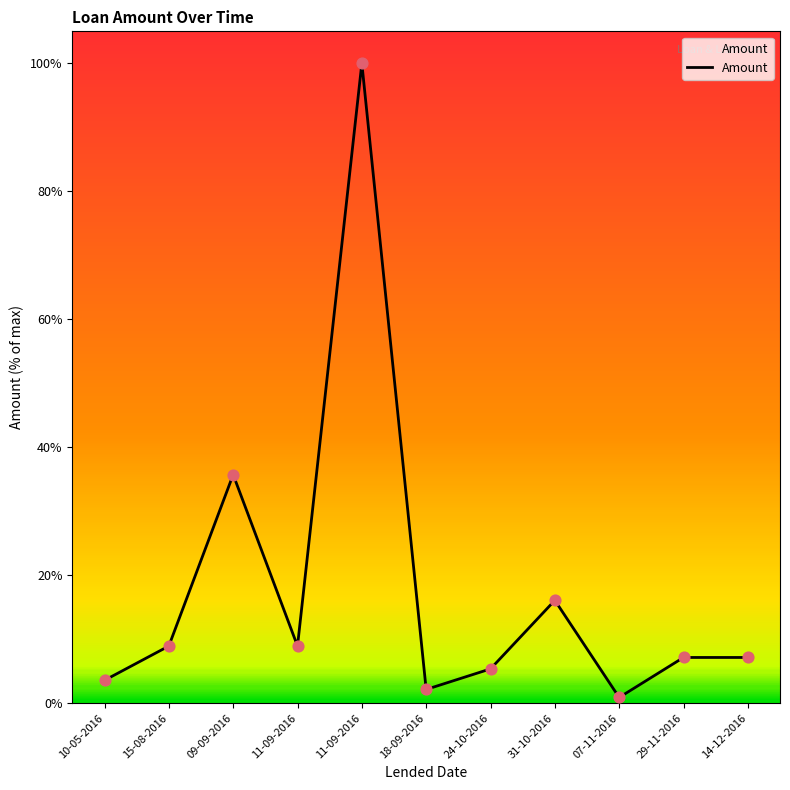

Which has a higher value, 14-12-2016 or 31-10-2016?

31-10-2016